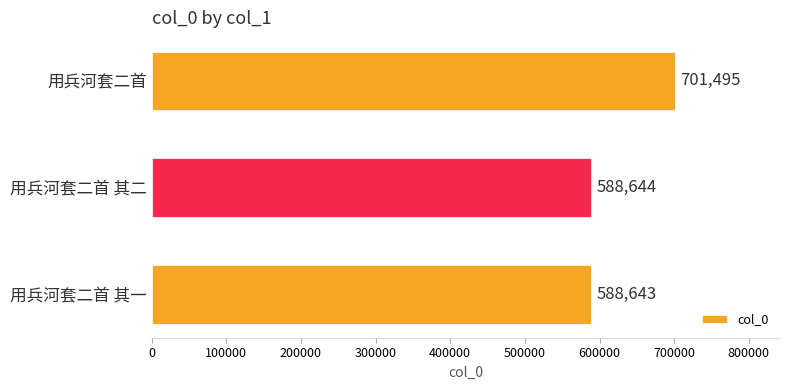

Reading top to bottom, what are all the values shown in this chart?

用兵河套二首=701495	用兵河套二首 其二=588644	用兵河套二首 其一=588643